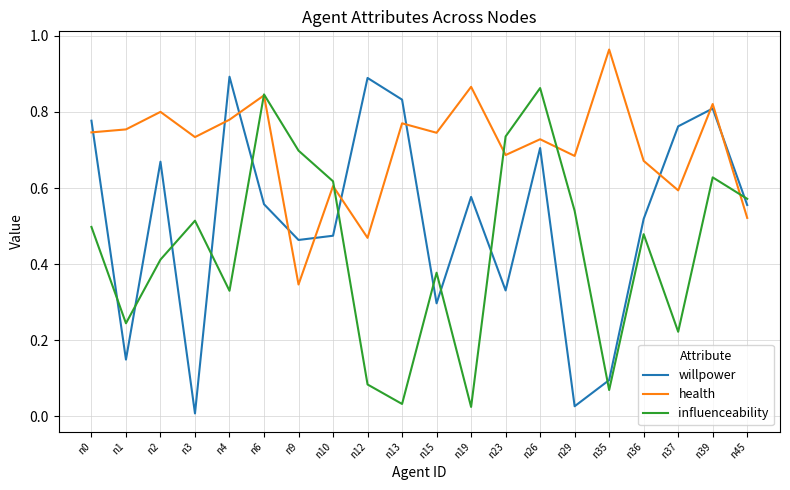

True or false: influenceability has more than 1 interior local peaks.

True